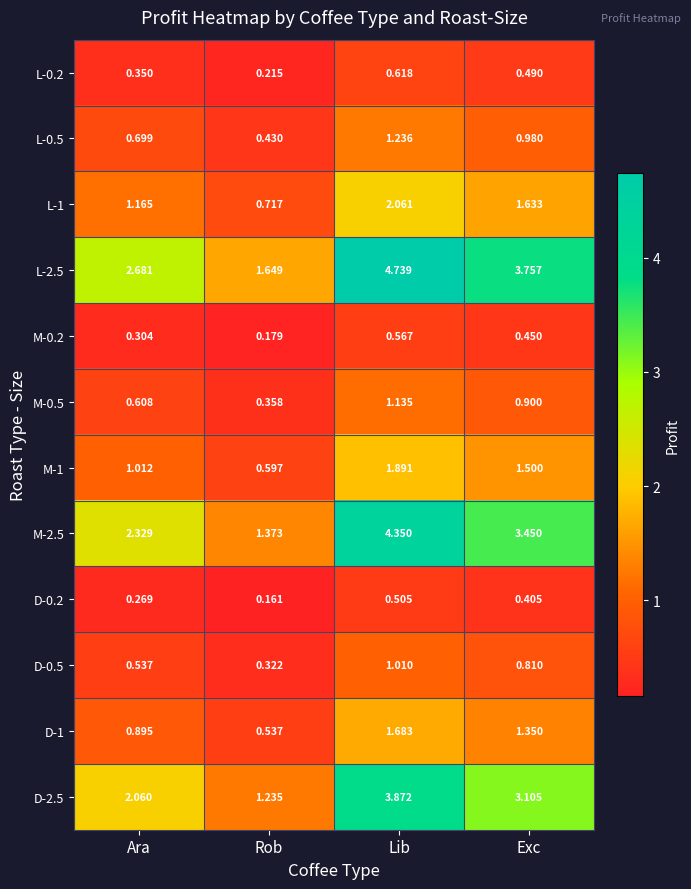

Which category has the highest value in the M-0.5 series?

Lib